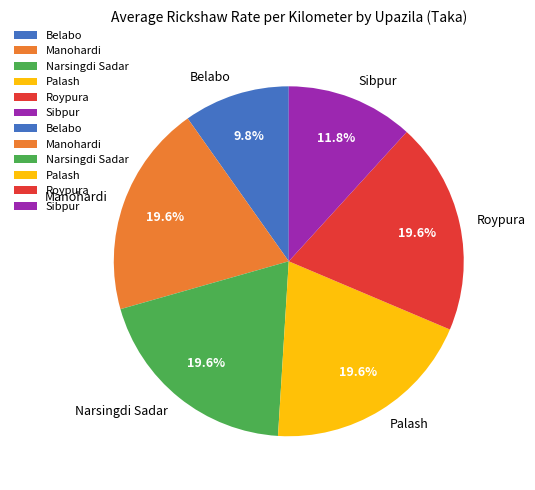

How many slices are in this pie chart?

6